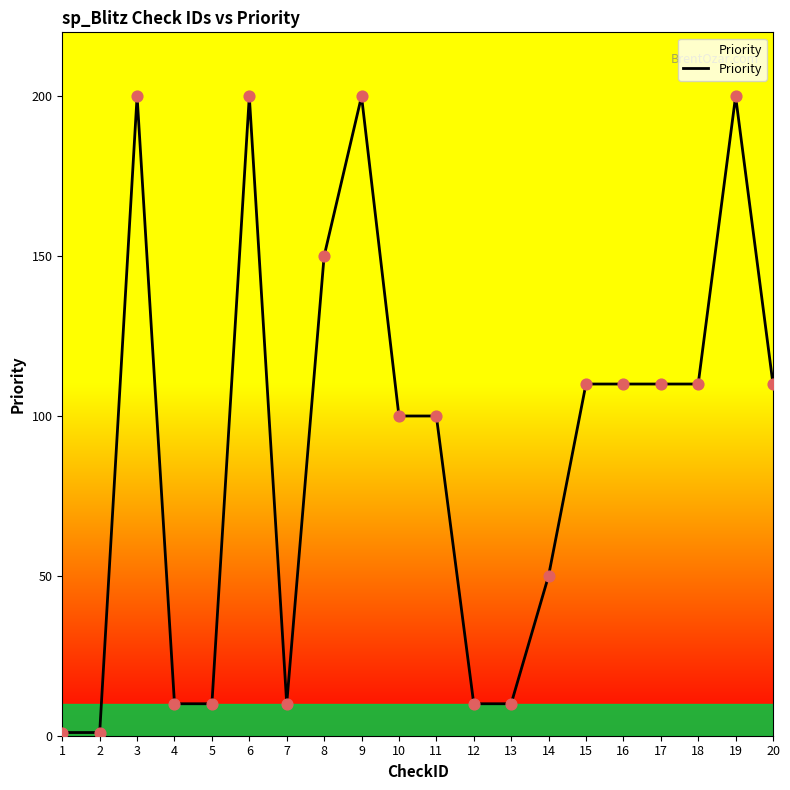

Approximately how many times larger is the value at 7 compared to 12?

1.0